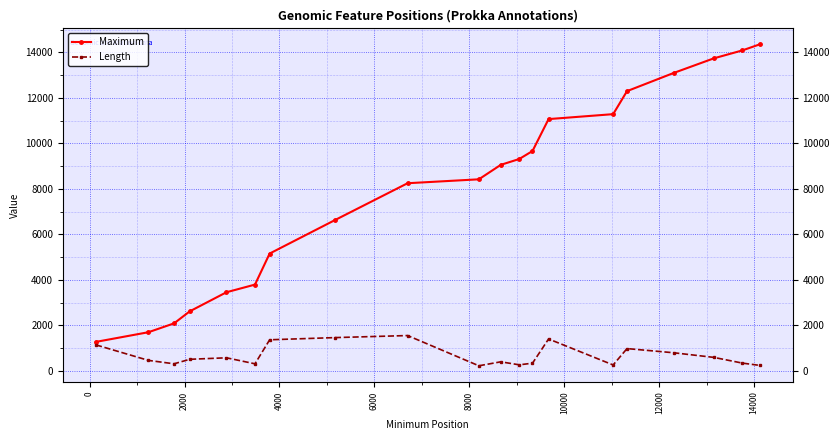

What are all the series names shown in the legend?

Maximum, Length